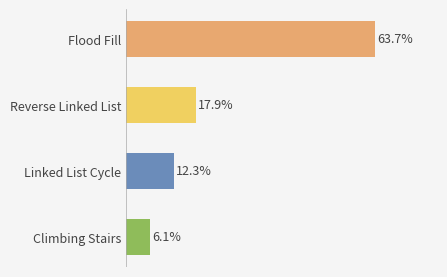

Which category has the highest value across all series?

Flood Fill